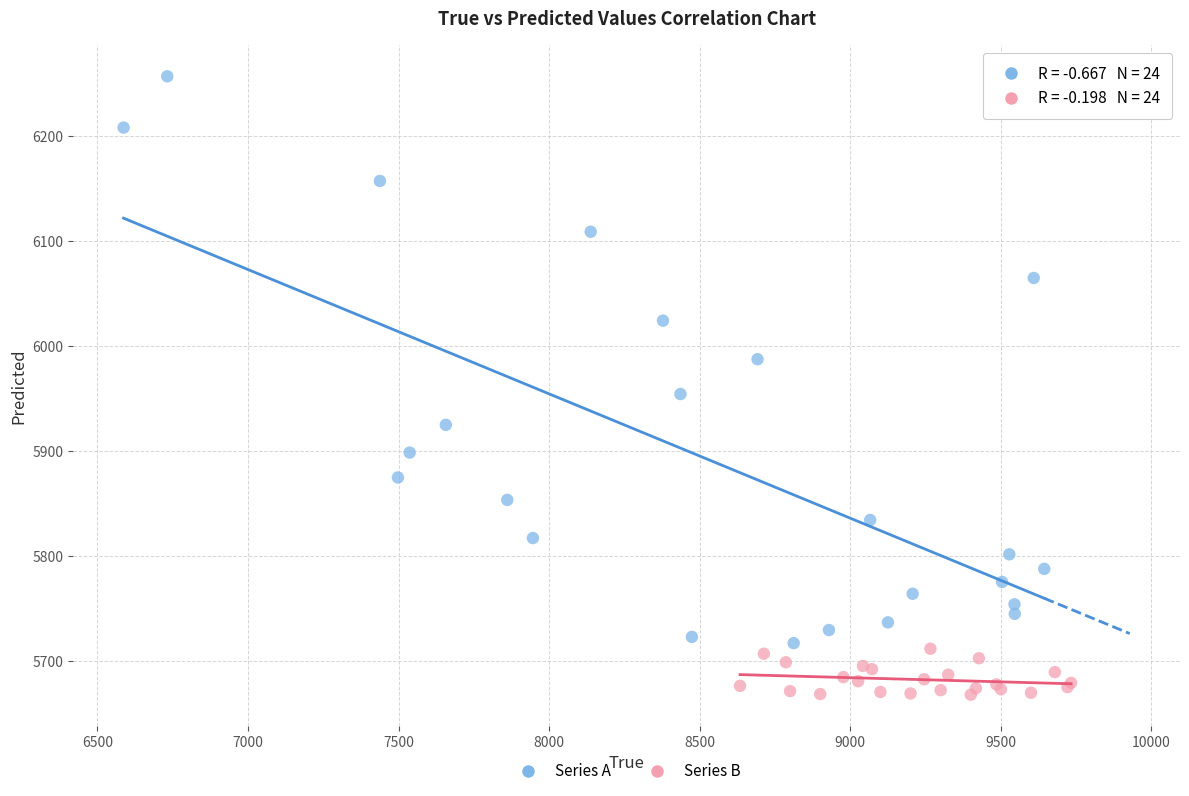

Which series reaches the maximum Y coordinate?

Series A